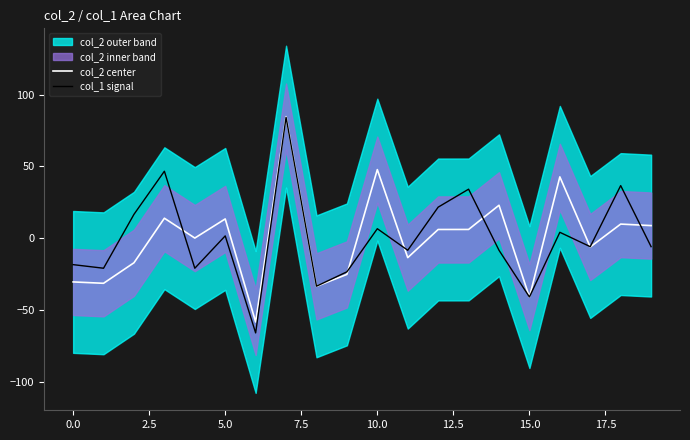

Reading right to left, extract all data points from this chart.

col_2 center: 8.8	9.8	-6.1	42.7	-41.0	22.9	6.1	6.1	-13.5	47.7	-25.2	-33.5	84.6	-58.3	13.4	0.1	13.9	-17.1	-31.4	-30.4
col_1 signal: -5.9	36.6	-5.9	4.1	-40.9	-8.4	34.1	21.6	-8.4	6.6	-23.4	-33.4	84.1	-65.9	1.6	-20.9	46.6	16.6	-20.9	-18.4